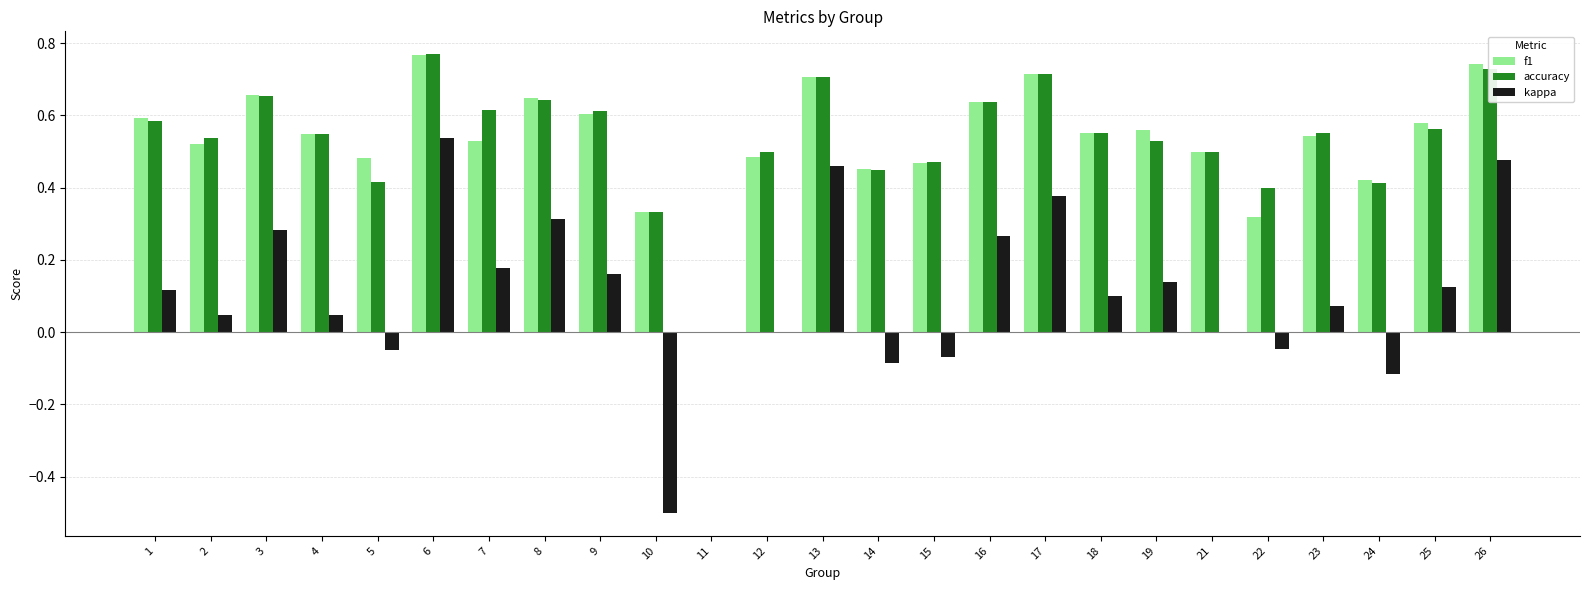

What are all the series names shown in the legend?

f1, accuracy, kappa